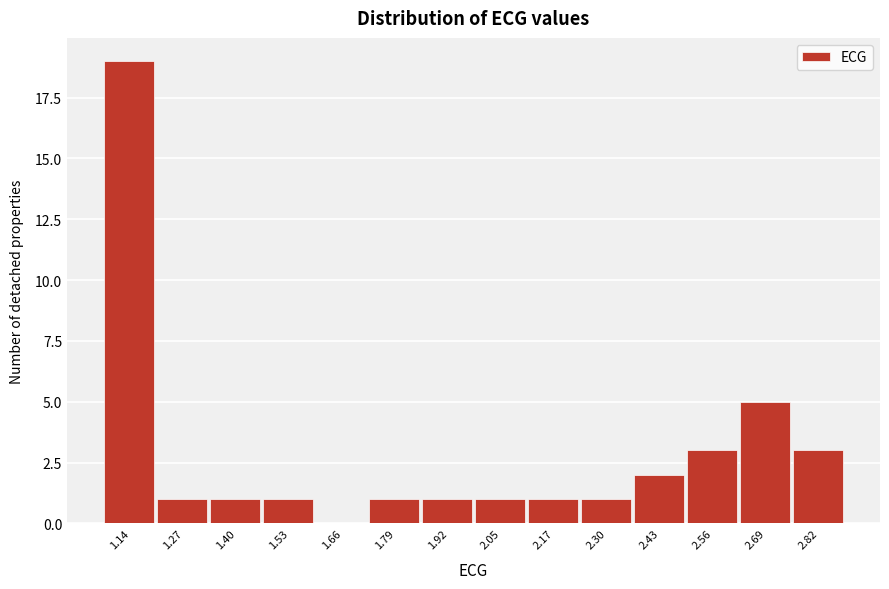

Reading left to right, list all the values displayed in this chart.

1.14=19	1.27=1	1.40=1	1.53=1	1.66=0	1.79=1	1.92=1	2.05=1	2.17=1	2.30=1	2.43=2	2.56=3	2.69=5	2.82=3